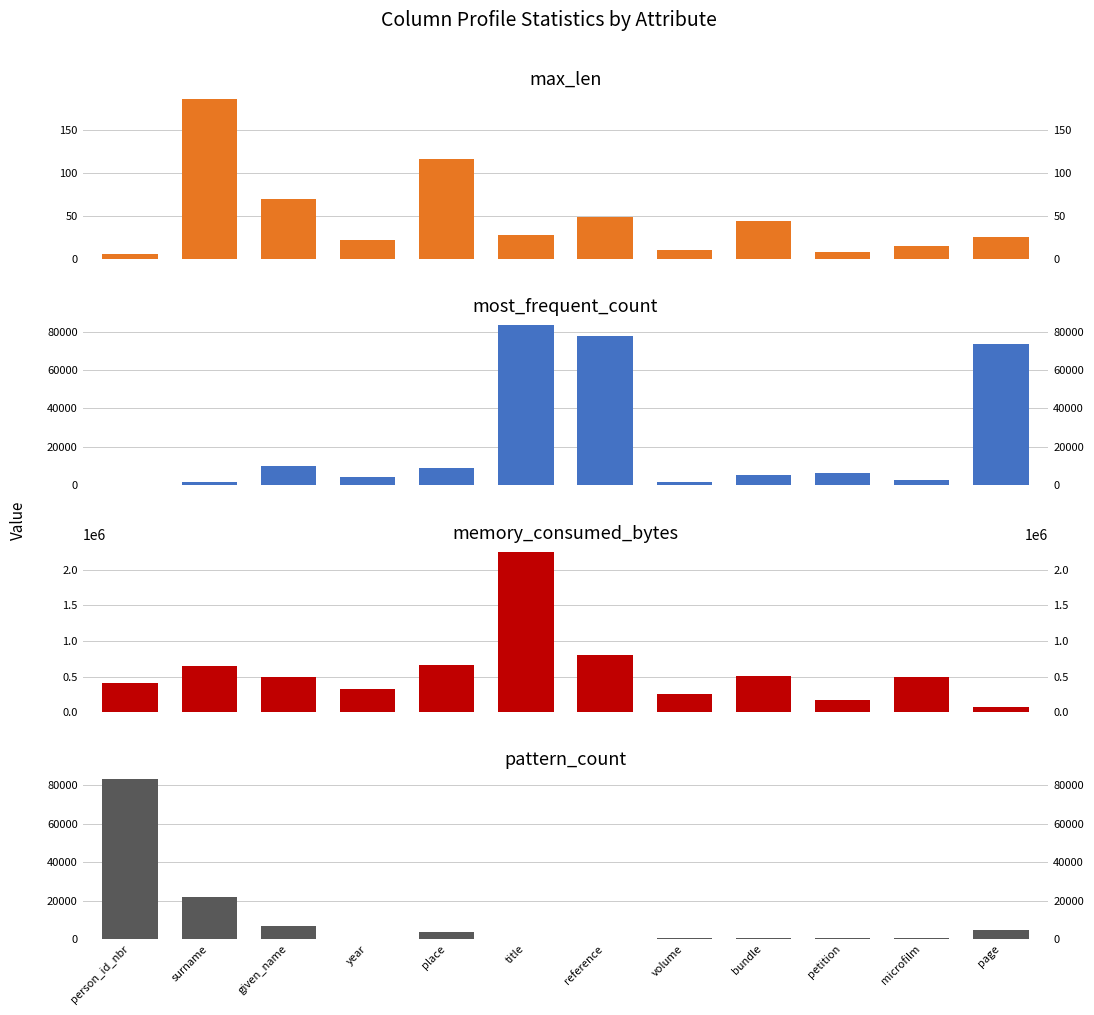

Which category has the highest value in the memory_consumed_bytes series?

title